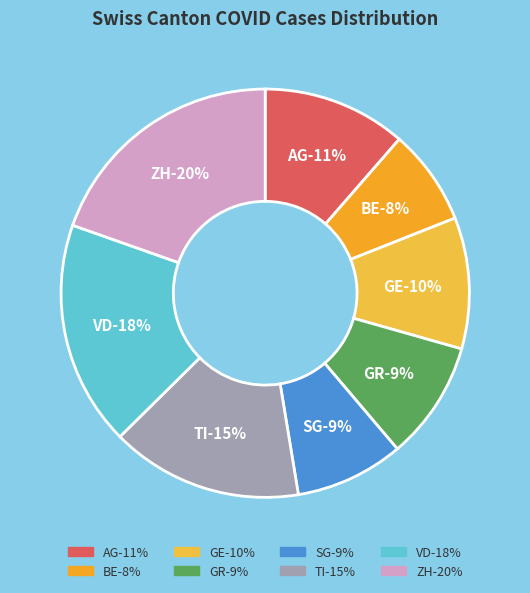

To the nearest percent, what percentage of the pie is ZH?

20%